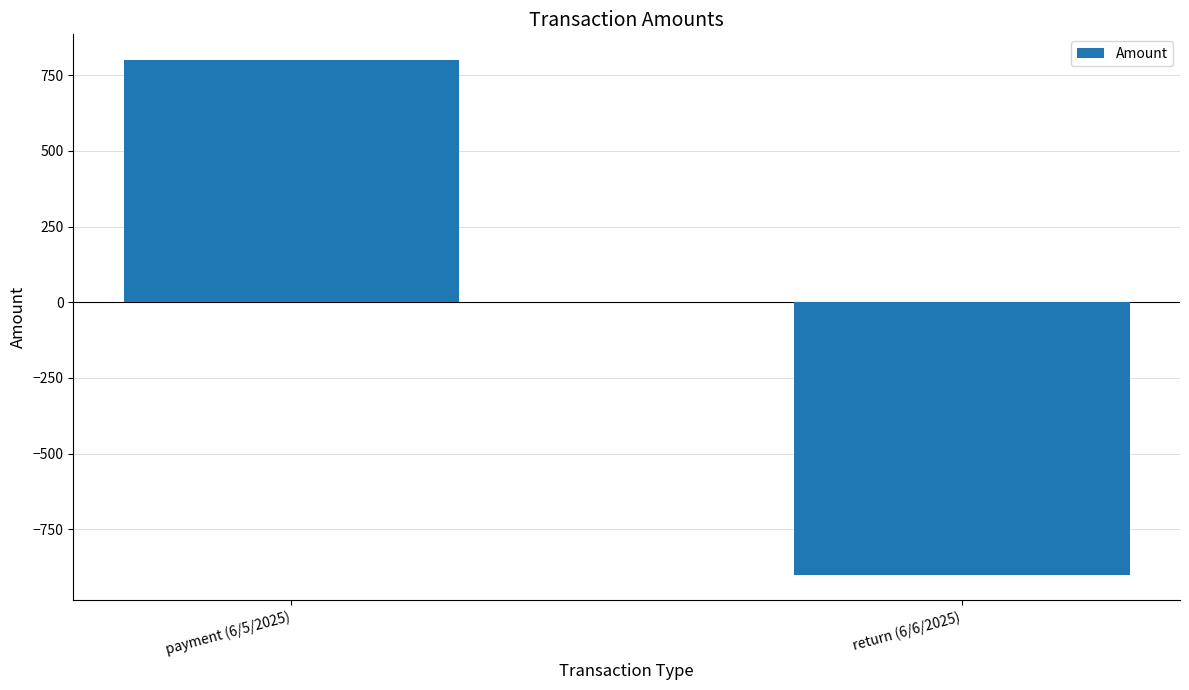

How many data points does each series have?

2